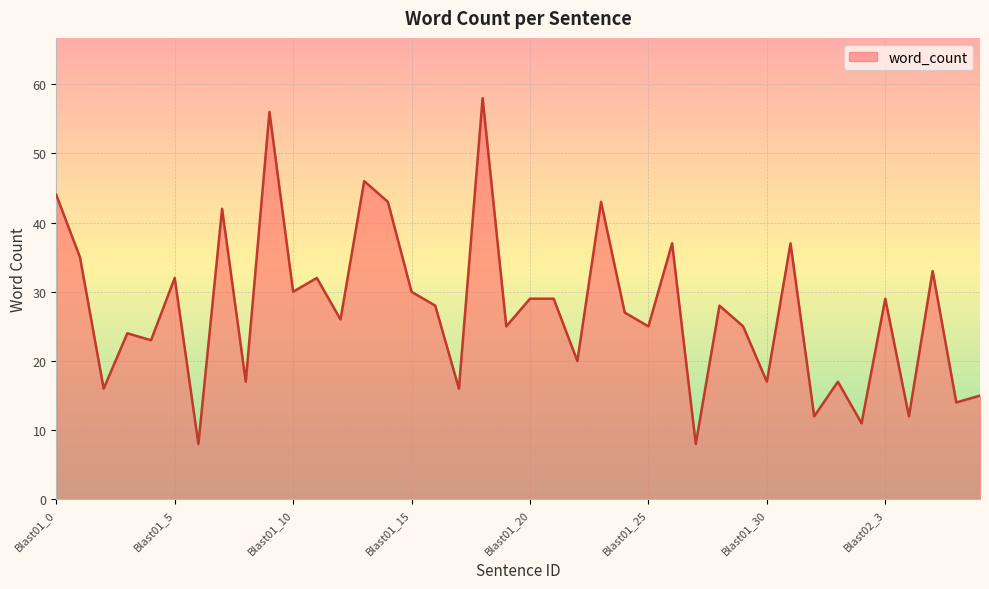

What is the difference between the maximum and minimum values?

50